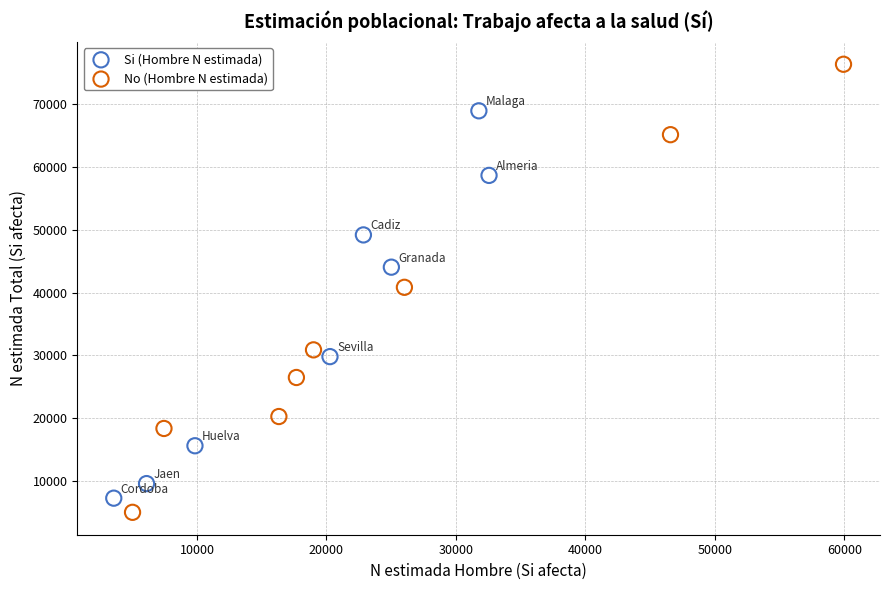

Which series reaches the maximum Y coordinate?

No (Hombre N estimada)